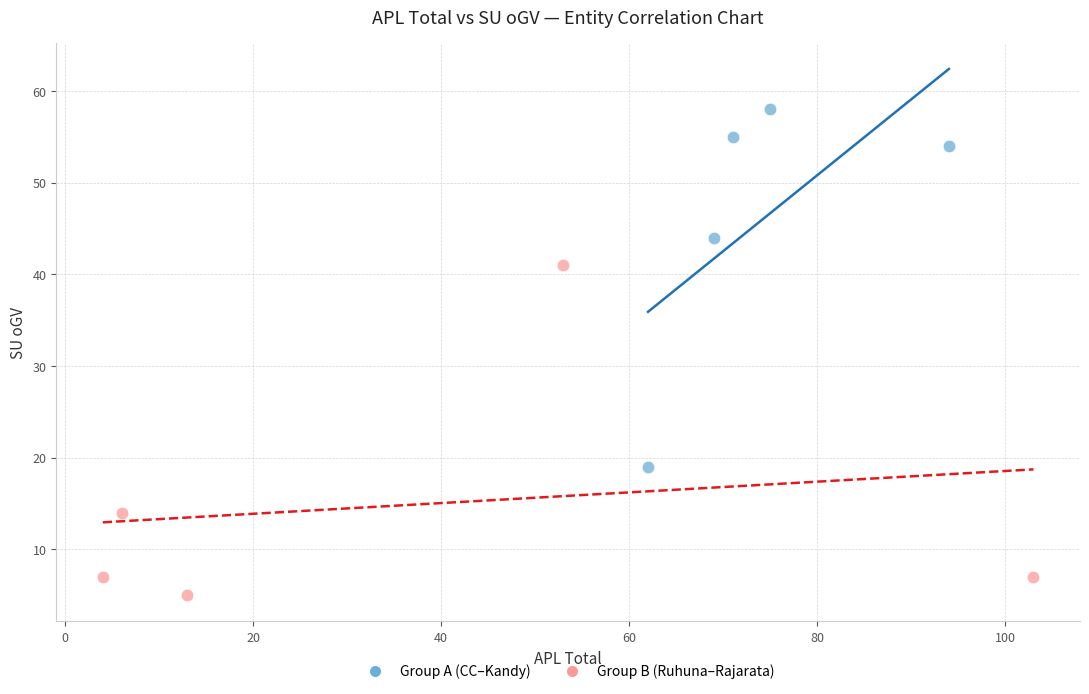

Which series contains the highest Y value?

Group A (CC–Kandy)